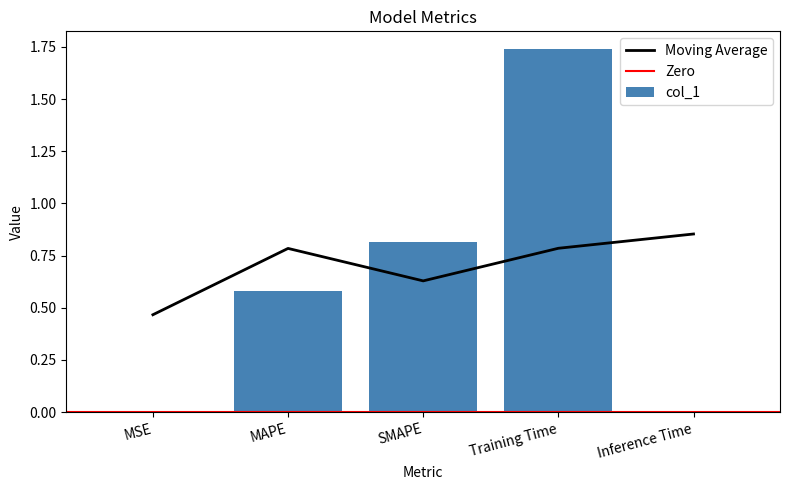

How many categories are shown in the chart?

5